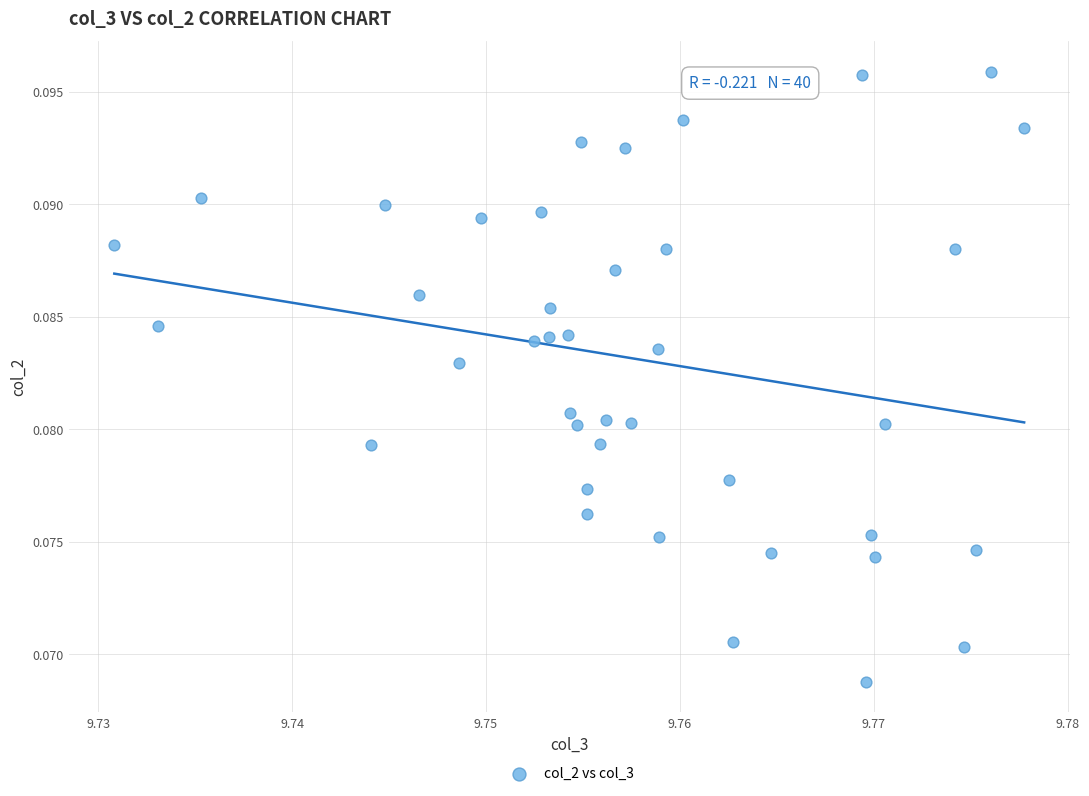

How many points are shown in the scatter plot?

40